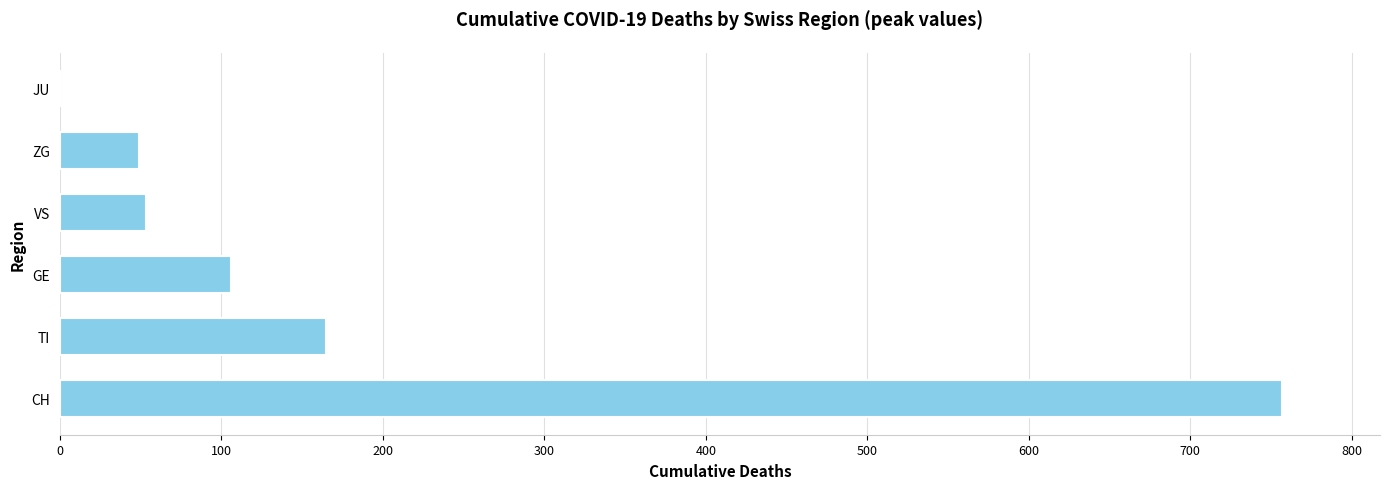

What is the change in value from CH to GE?

-651